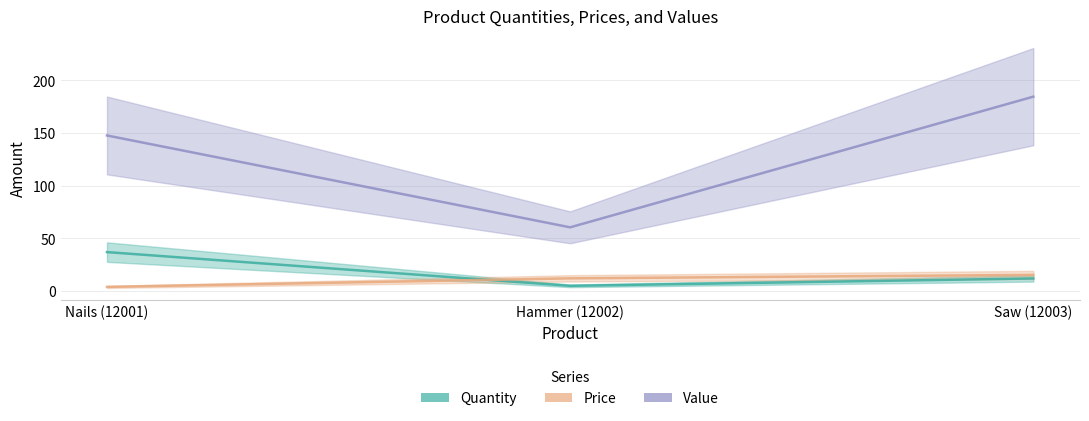

At which label is Quantity closest to 21?

Saw (12003)